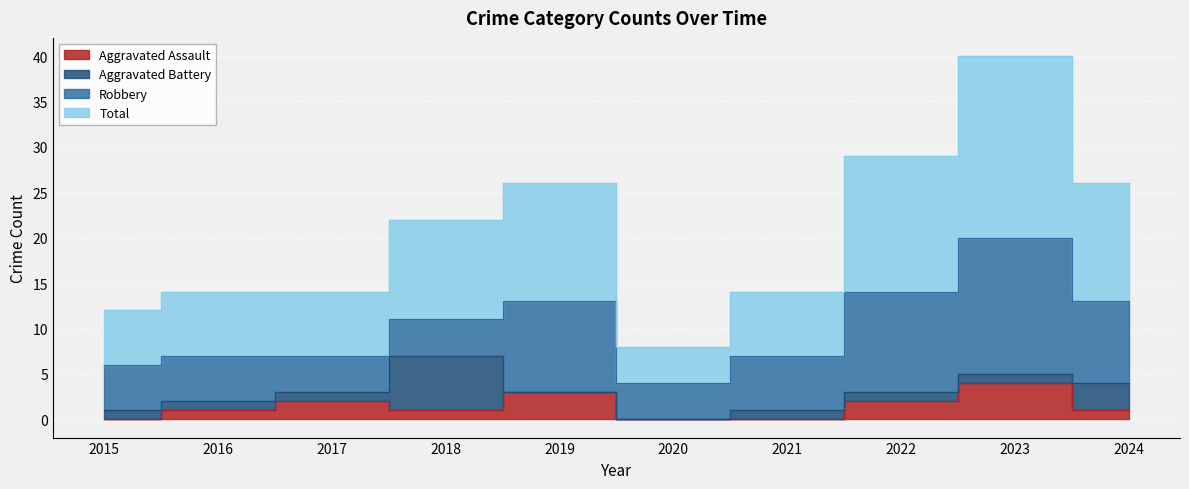

True or false: Total and Aggravated Assault cross at least once.

False